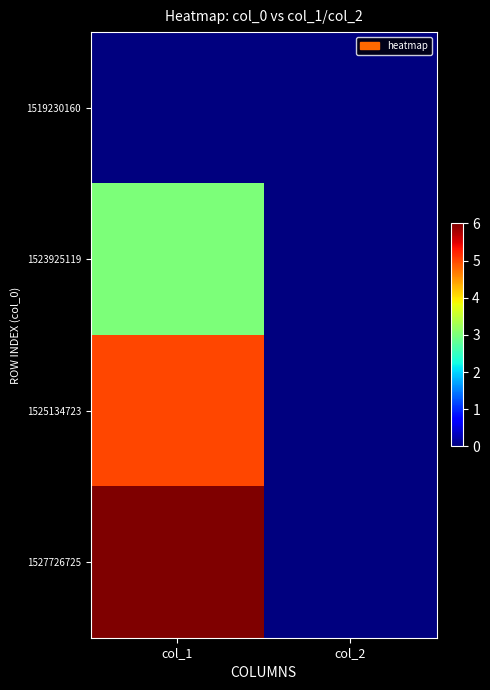

Which has a higher value, col_2 or col_1?

col_2